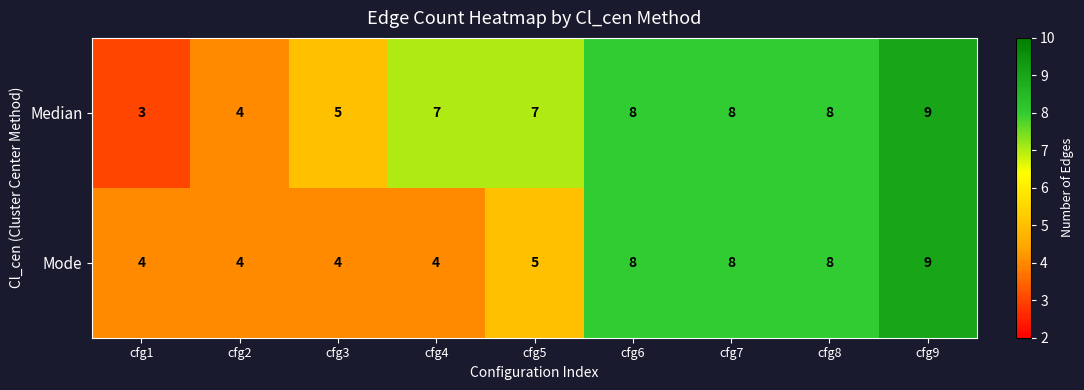

What value does the Mode series have at cfg4?

4